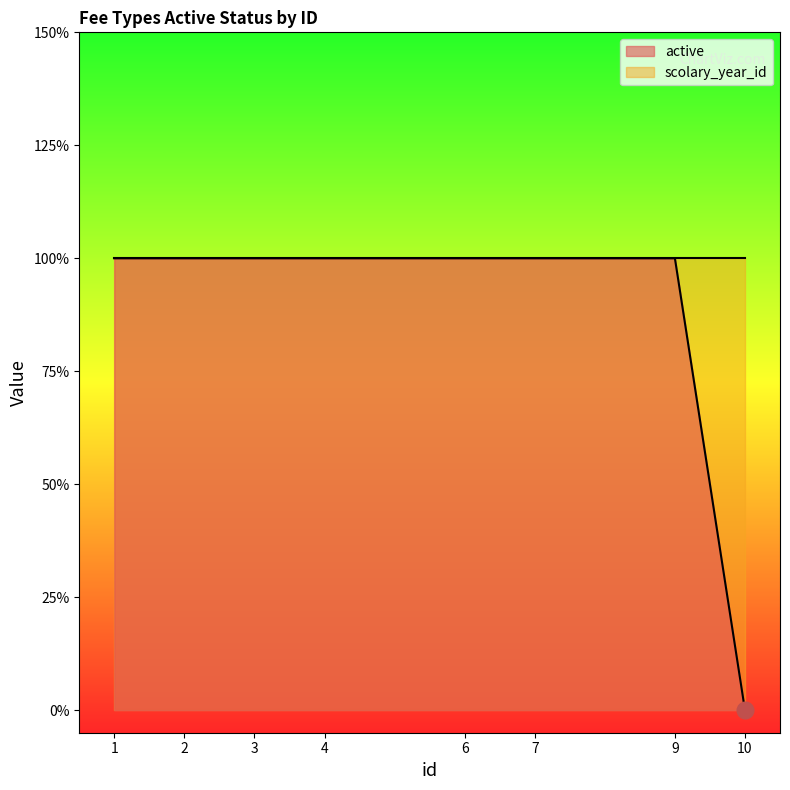

What is the sum of all values?

7